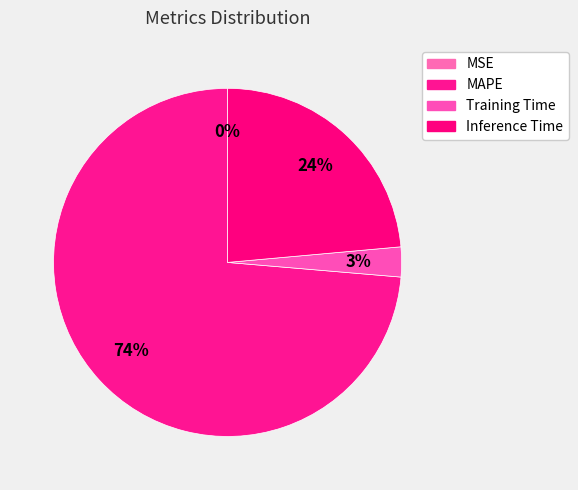

Is MAPE the majority of the pie?

Yes